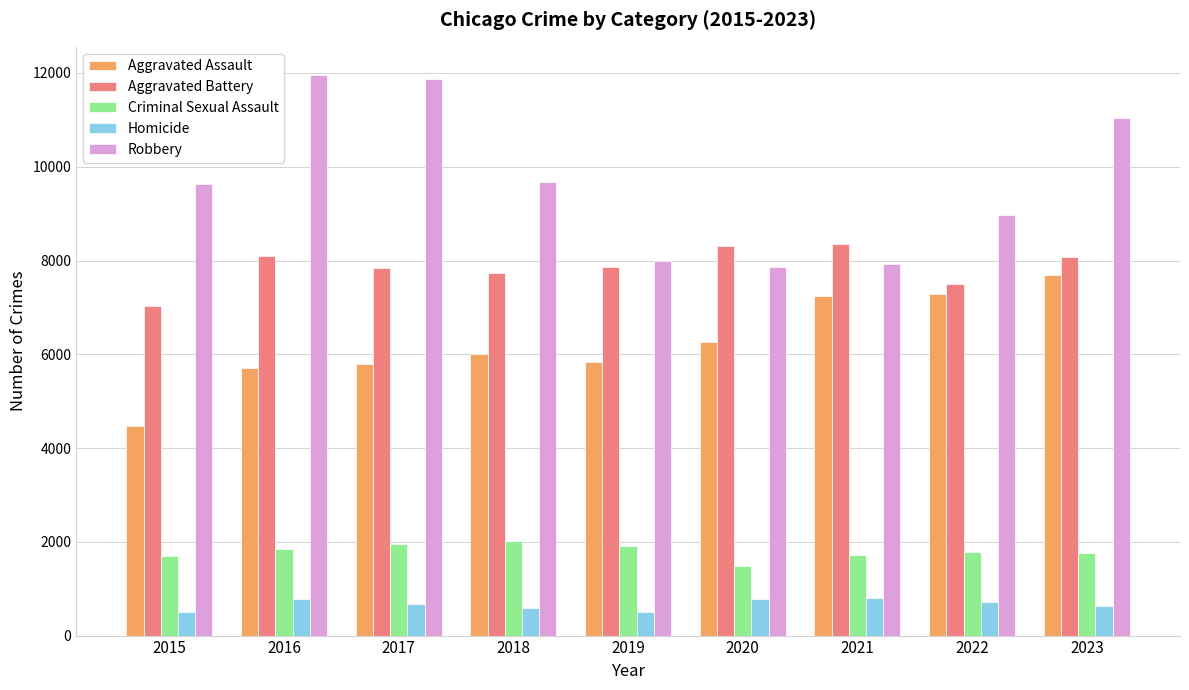

Where is Robbery nearest to the value 9907?

2018